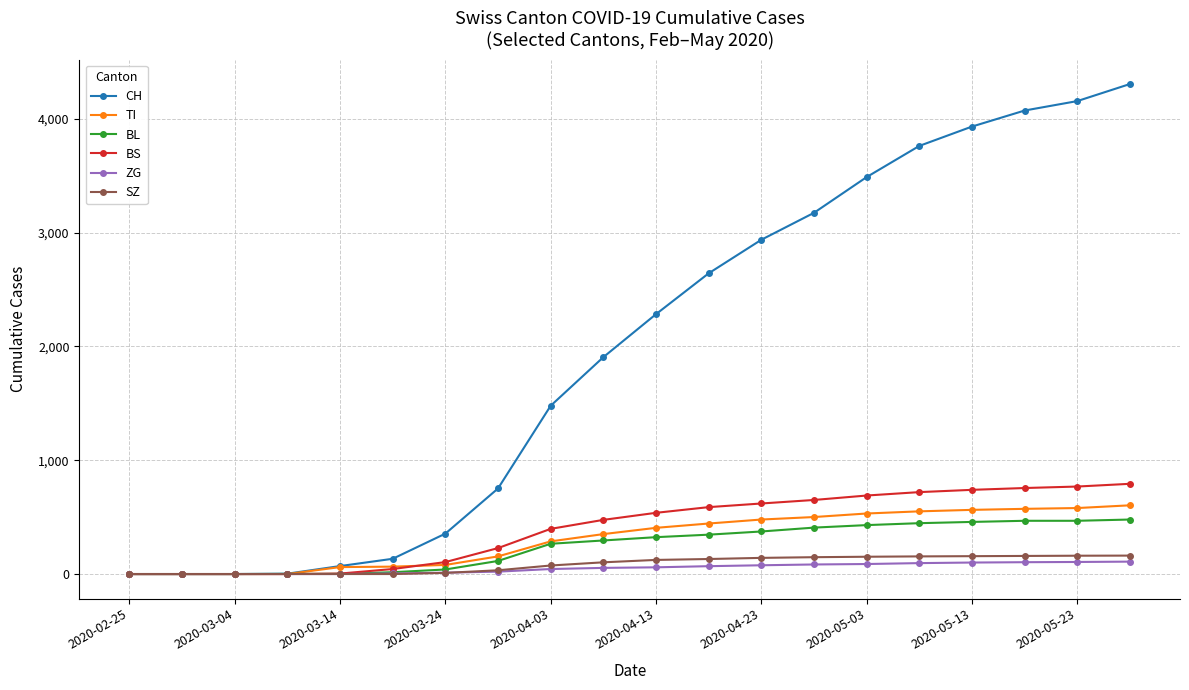

Which series has the largest total across all categories?

CH